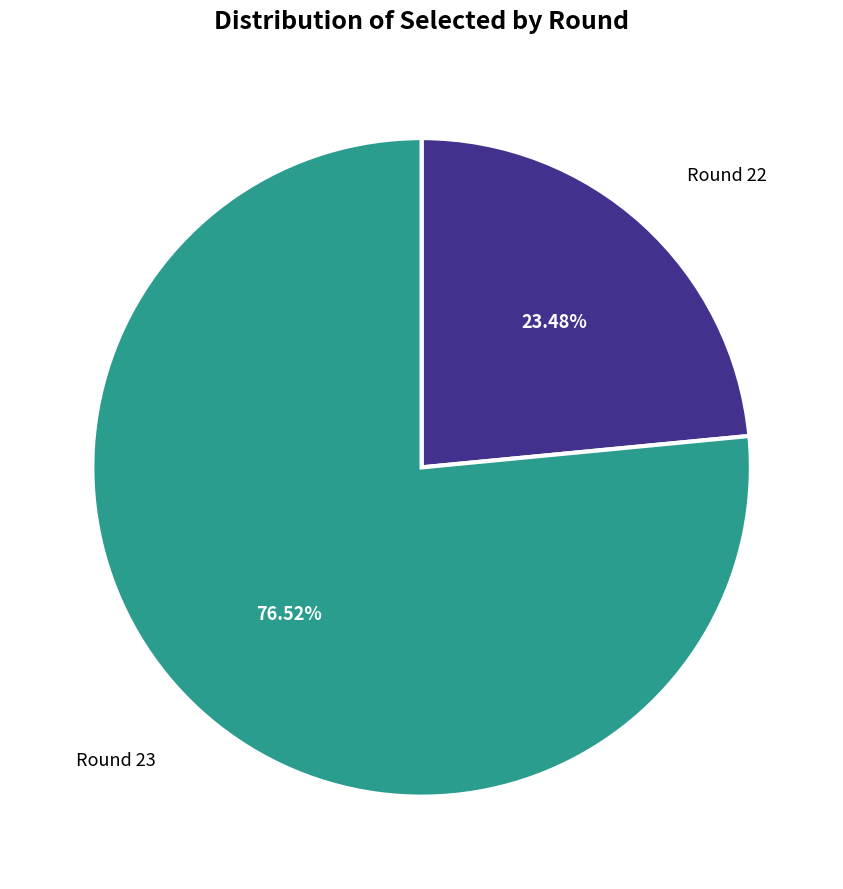

Does any single category account for the majority?

Yes